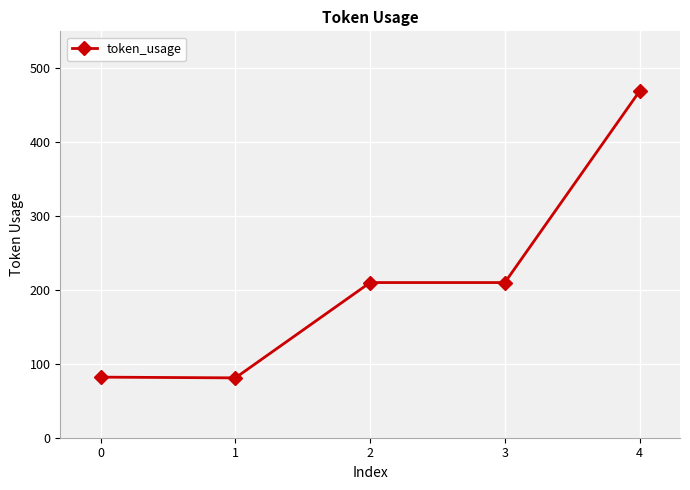

Approximately how many times larger is the value at 1 compared to 2?

0.4